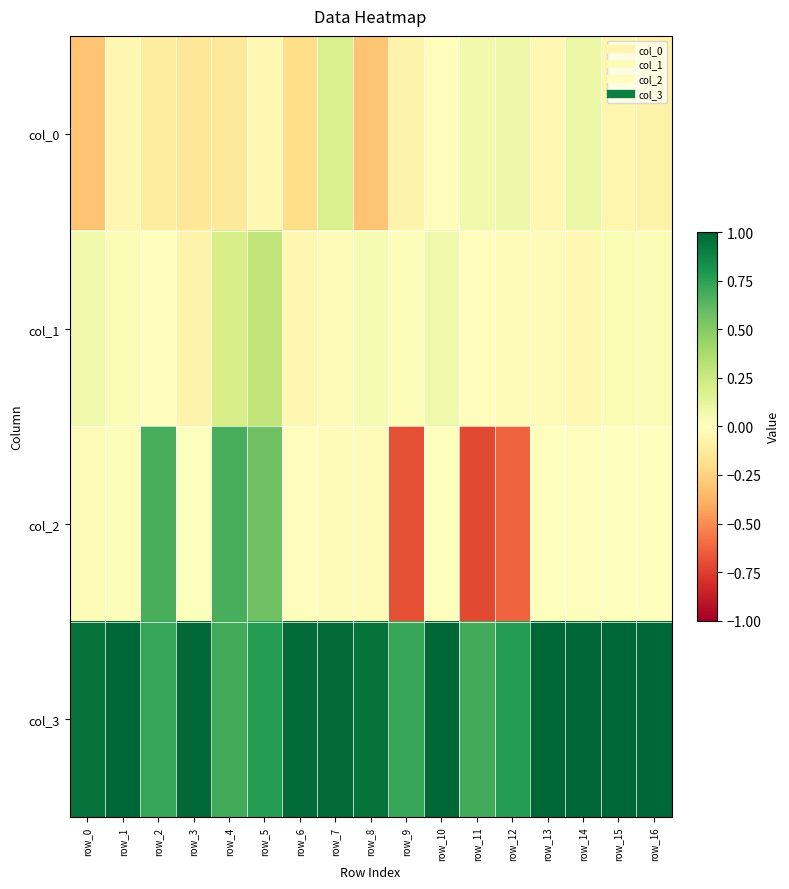

What is the difference between the highest and lowest values at row_7?

1.0